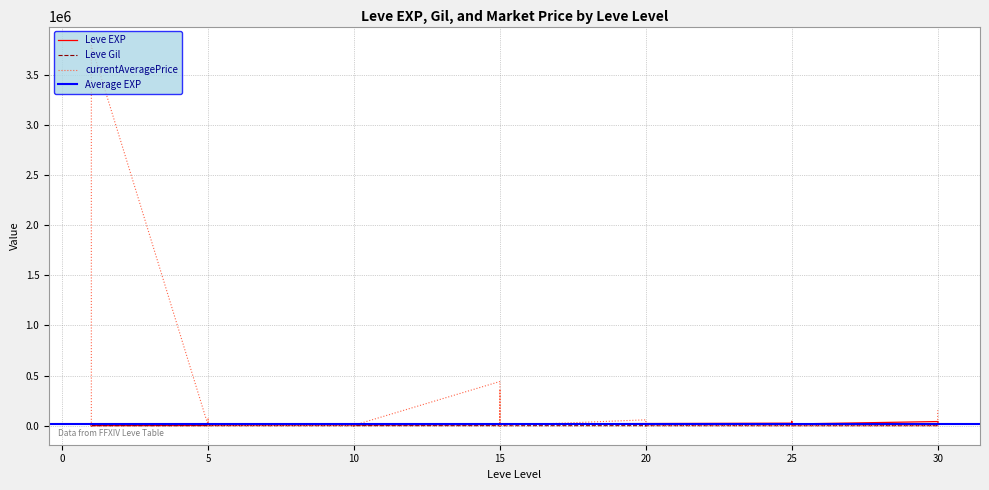

What is the maximum value for Leve Gil?

715.0